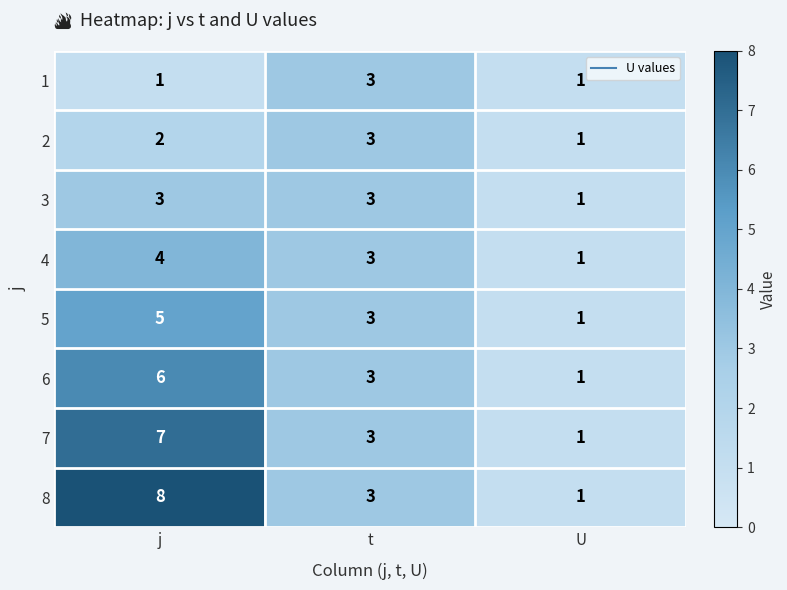

List the labels in order of 5 value, largest first.

j, t, U